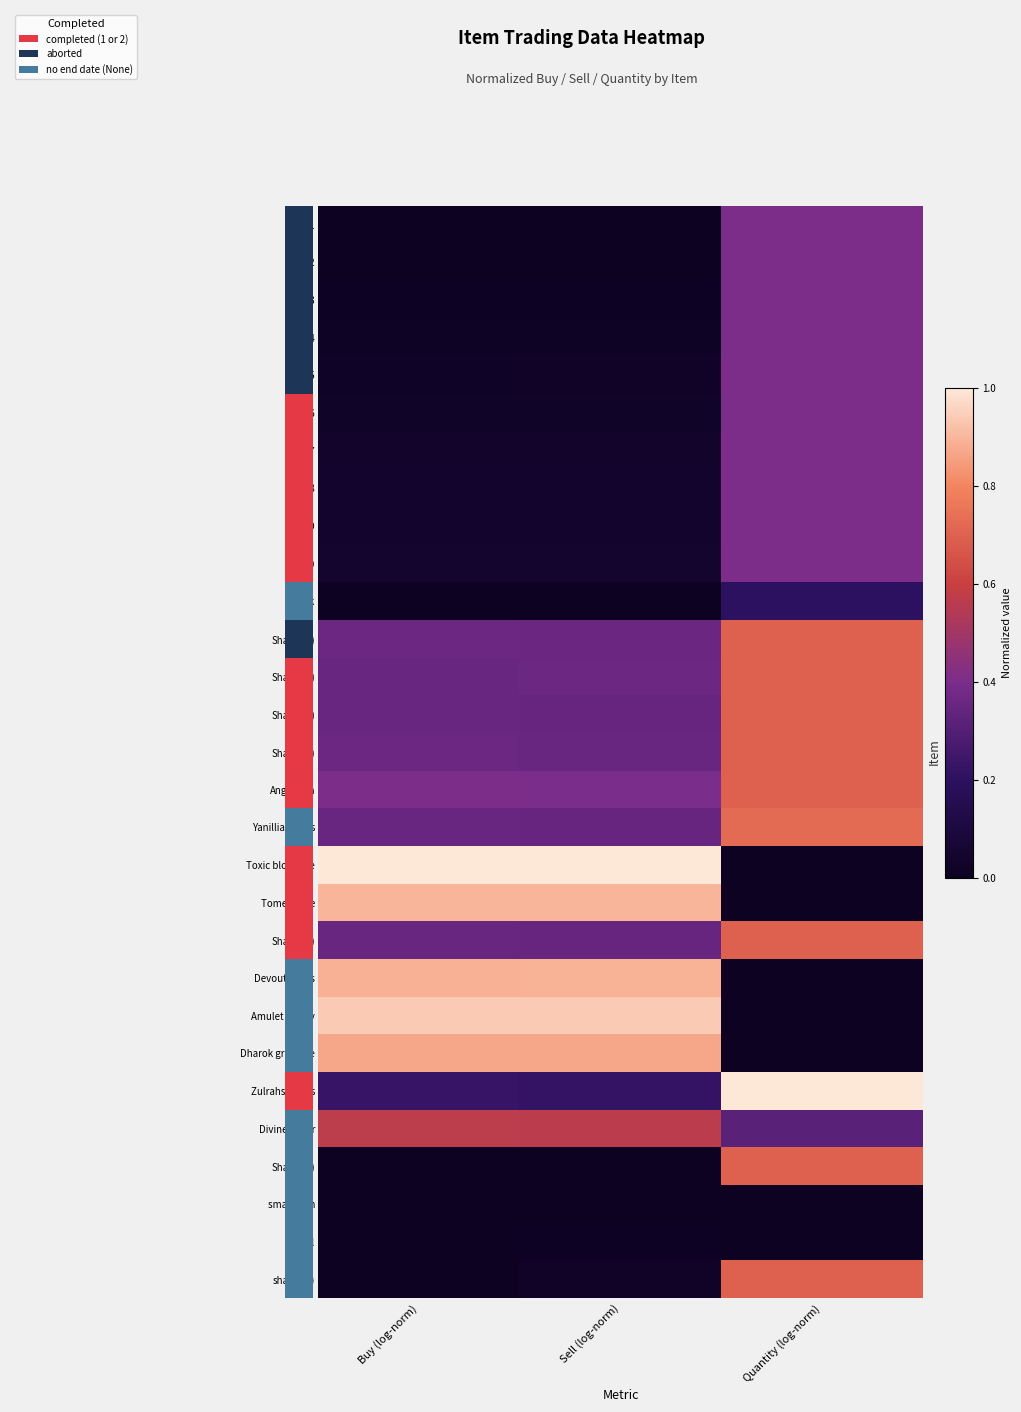

Reading right to left, transcribe all the data shown in this chart.

test1: Quantity (log-norm)=0.4	Sell (log-norm)=0.0	Buy (log-norm)=0.0
test2: Quantity (log-norm)=0.4	Sell (log-norm)=0.0	Buy (log-norm)=0.0
test3: Quantity (log-norm)=0.4	Sell (log-norm)=0.0	Buy (log-norm)=0.0
test4: Quantity (log-norm)=0.4	Sell (log-norm)=0.0	Buy (log-norm)=0.0
test5: Quantity (log-norm)=0.4	Sell (log-norm)=0.0	Buy (log-norm)=0.0
test6: Quantity (log-norm)=0.4	Sell (log-norm)=0.0	Buy (log-norm)=0.0
test7: Quantity (log-norm)=0.4	Sell (log-norm)=0.0	Buy (log-norm)=0.0
test8: Quantity (log-norm)=0.4	Sell (log-norm)=0.0	Buy (log-norm)=0.0
test9: Quantity (log-norm)=0.4	Sell (log-norm)=0.0	Buy (log-norm)=0.0
test10: Quantity (log-norm)=0.4	Sell (log-norm)=0.0	Buy (log-norm)=0.0
Shark: Quantity (log-norm)=0.2	Sell (log-norm)=0.0	Buy (log-norm)=0.0
Shark(12): Quantity (log-norm)=0.7	Sell (log-norm)=0.4	Buy (log-norm)=0.4
Shark(13): Quantity (log-norm)=0.7	Sell (log-norm)=0.4	Buy (log-norm)=0.4
Shark(14): Quantity (log-norm)=0.7	Sell (log-norm)=0.3	Buy (log-norm)=0.4
Shark(15): Quantity (log-norm)=0.7	Sell (log-norm)=0.4	Buy (log-norm)=0.4
Anglerfish: Quantity (log-norm)=0.7	Sell (log-norm)=0.4	Buy (log-norm)=0.4
Yanillian hops: Quantity (log-norm)=0.7	Sell (log-norm)=0.3	Buy (log-norm)=0.4
Toxic blowpipe: Quantity (log-norm)=0.0	Sell (log-norm)=1.0	Buy (log-norm)=1.0
Tome of fire: Quantity (log-norm)=0.0	Sell (log-norm)=0.9	Buy (log-norm)=0.9
Shark(20): Quantity (log-norm)=0.7	Sell (log-norm)=0.4	Buy (log-norm)=0.4
Devout boots: Quantity (log-norm)=0.0	Sell (log-norm)=0.9	Buy (log-norm)=0.9
Amulet of fury: Quantity (log-norm)=0.0	Sell (log-norm)=0.9	Buy (log-norm)=0.9
Dharok greataxe: Quantity (log-norm)=0.0	Sell (log-norm)=0.9	Buy (log-norm)=0.9
Zulrahs scales: Quantity (log-norm)=1.0	Sell (log-norm)=0.2	Buy (log-norm)=0.2
Divine super: Quantity (log-norm)=0.3	Sell (log-norm)=0.6	Buy (log-norm)=0.6
Shark(26): Quantity (log-norm)=0.7	Sell (log-norm)=0.0	Buy (log-norm)=0.0
small item: Quantity (log-norm)=0.0	Sell (log-norm)=0.0	Buy (log-norm)=0.0
smallll: Quantity (log-norm)=0.0	Sell (log-norm)=0.0	Buy (log-norm)=0.0
shark(29): Quantity (log-norm)=0.7	Sell (log-norm)=0.0	Buy (log-norm)=0.0